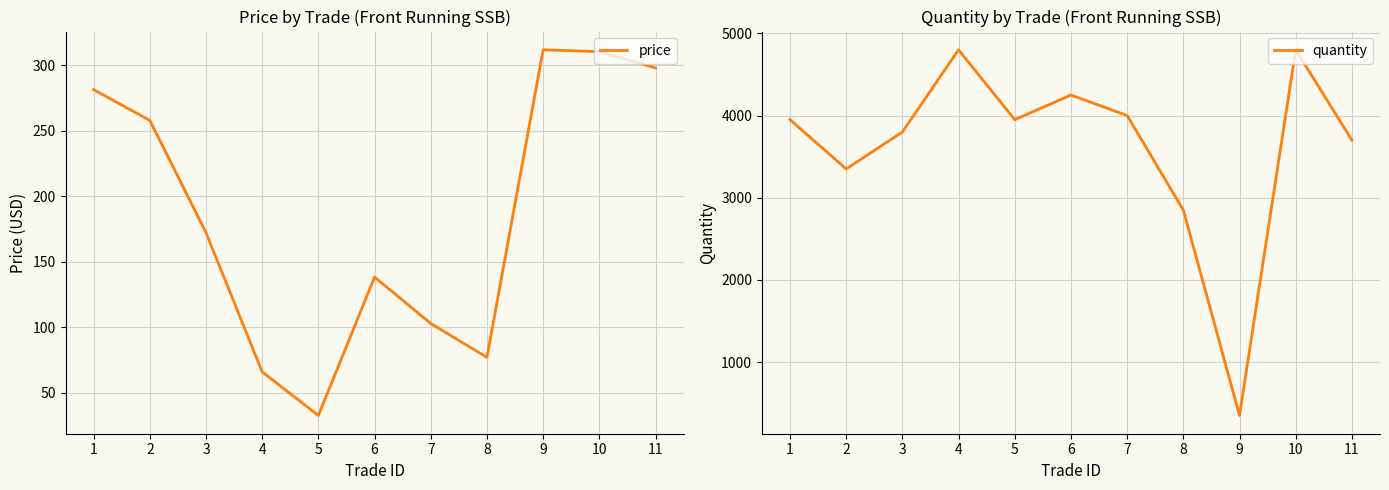

What is the difference between the maximum and minimum values in the price series?

279.2